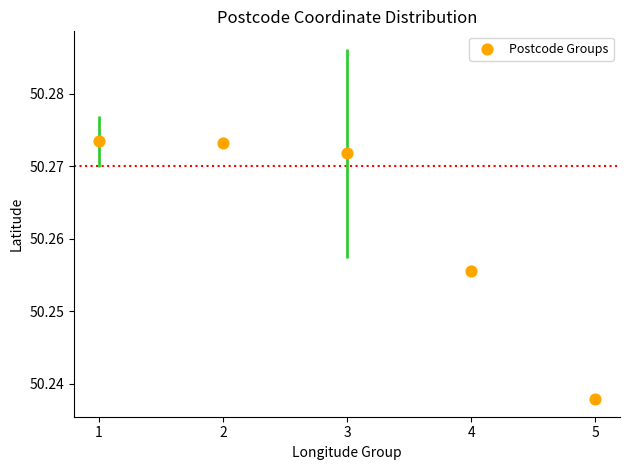

What is the average X value?

3.0